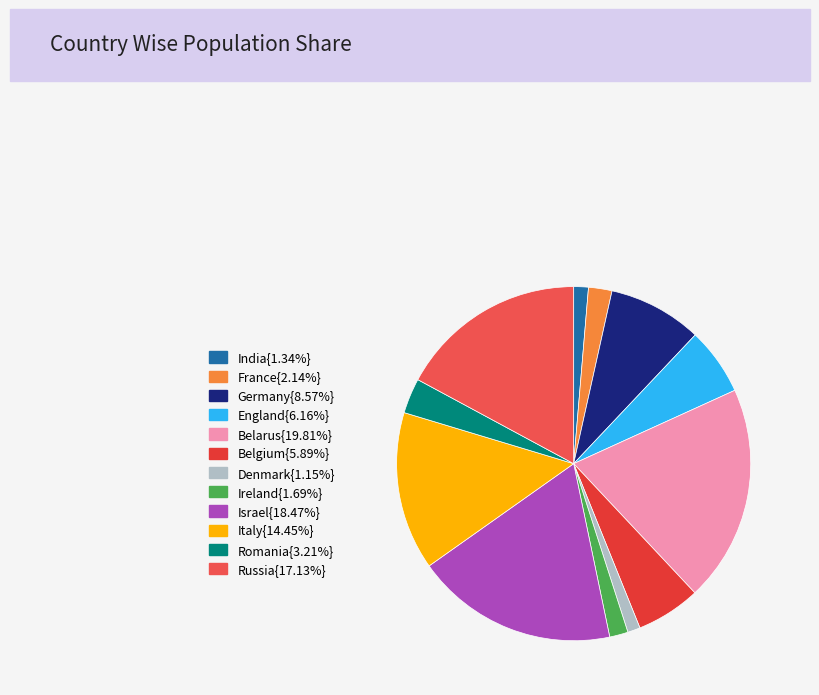

How many slices are in this pie chart?

12